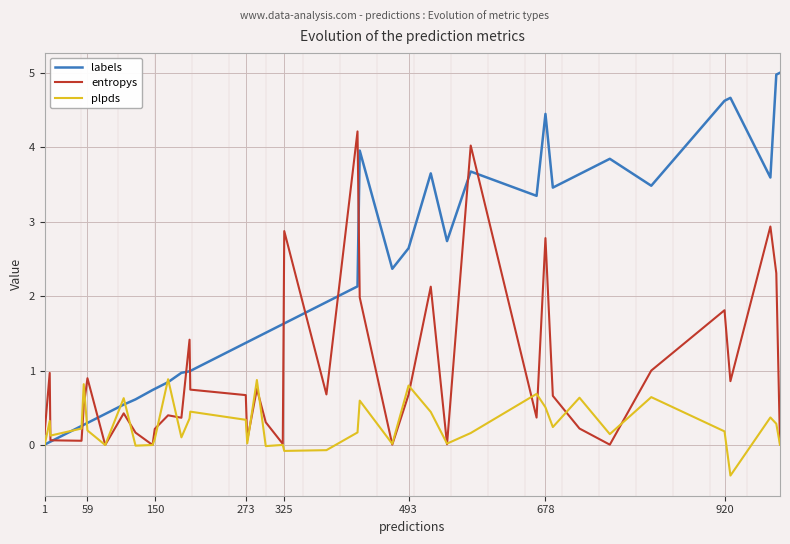

What is the difference between the maximum and second lowest values in the plpds series?

1.0